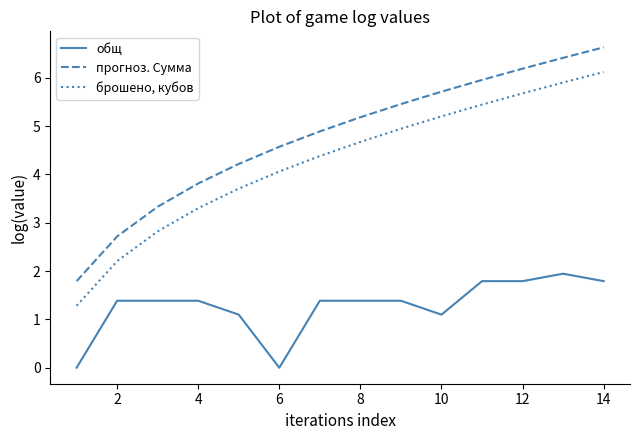

Reading left to right, what are all the values shown in this chart?

общ: 0.0	1.4	1.4	1.4	1.1	0.0	1.4	1.4	1.4	1.1	1.8	1.8	1.9	1.8
прогноз. Сумма: 1.8	2.7	3.3	3.8	4.2	4.6	4.9	5.2	5.5	5.7	6.0	6.2	6.4	6.6
брошено, кубов: 1.3	2.2	2.8	3.3	3.7	4.1	4.4	4.7	4.9	5.2	5.4	5.7	5.9	6.1